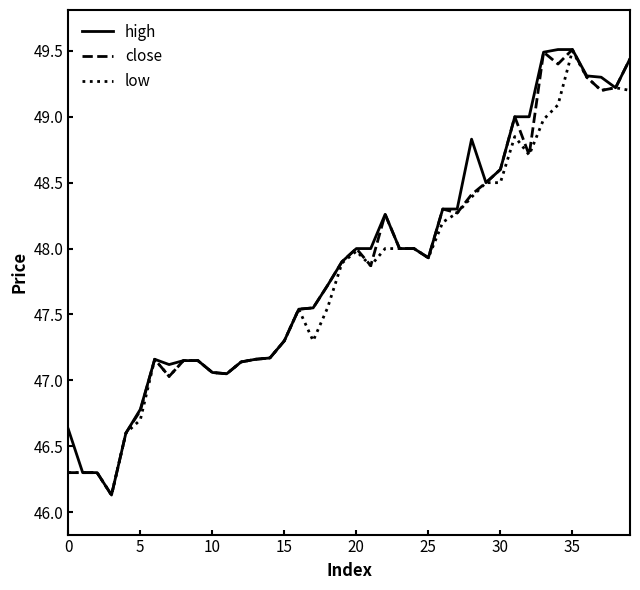

What is the smallest value displayed?

46.1